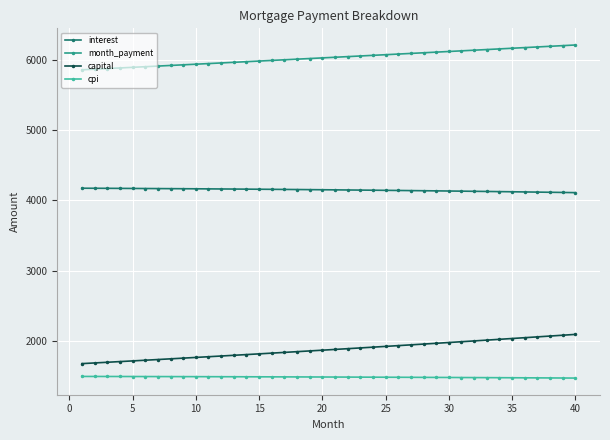

List the series in order of their peak value, highest first.

month_payment, interest, capital, cpi